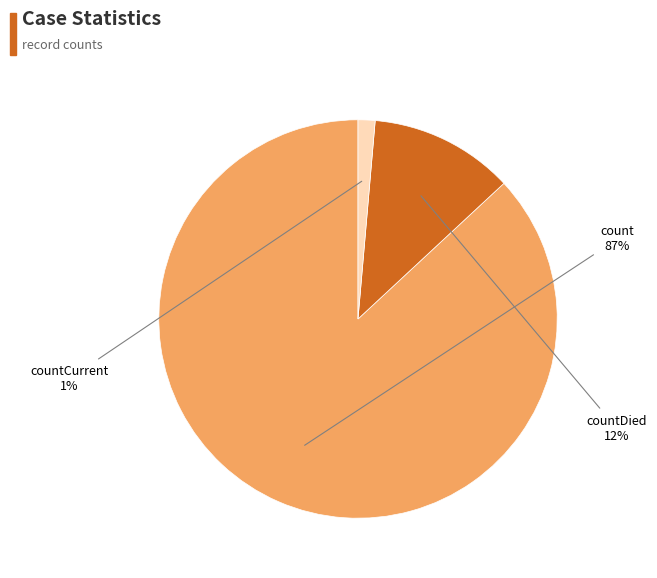

To the nearest percent, what is the average slice percentage?

33%